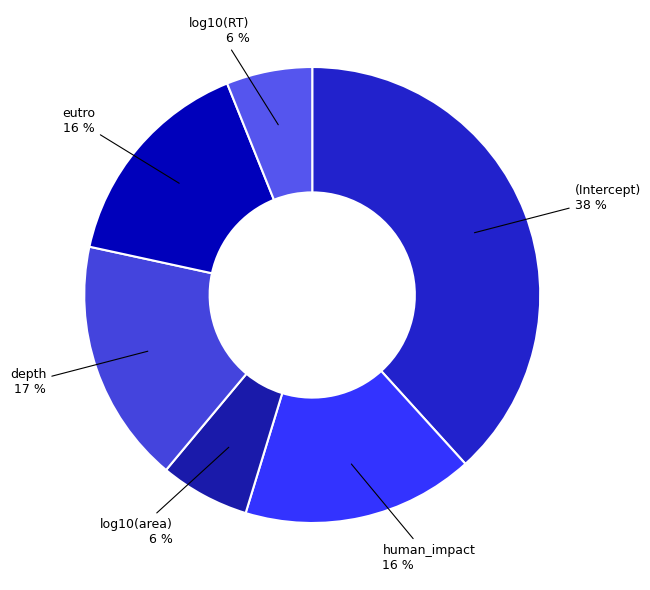

Is there any slice that represents more than half of the pie?

No